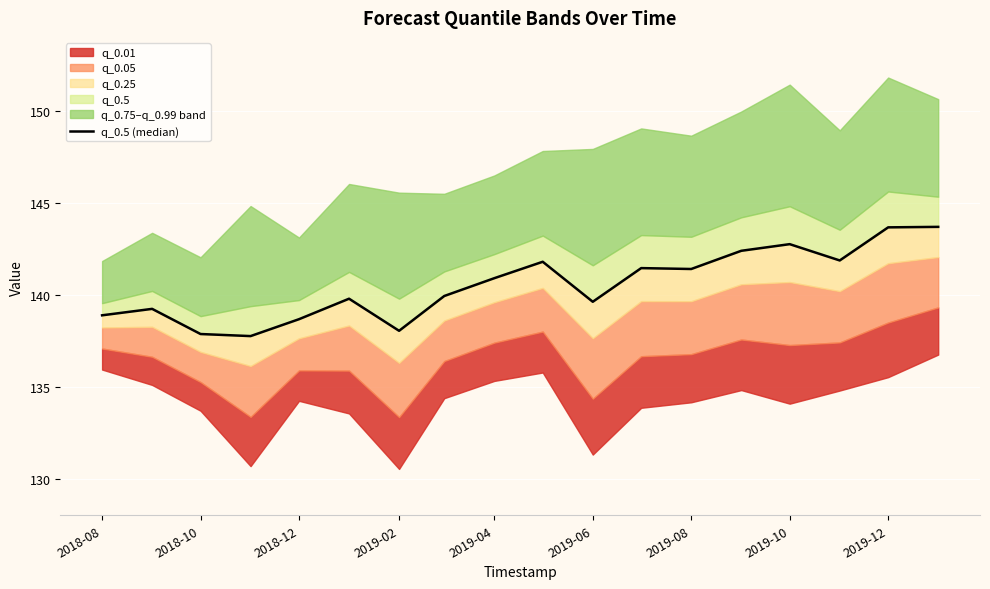

The value at 2019-10 is 236.6. True or false?

False